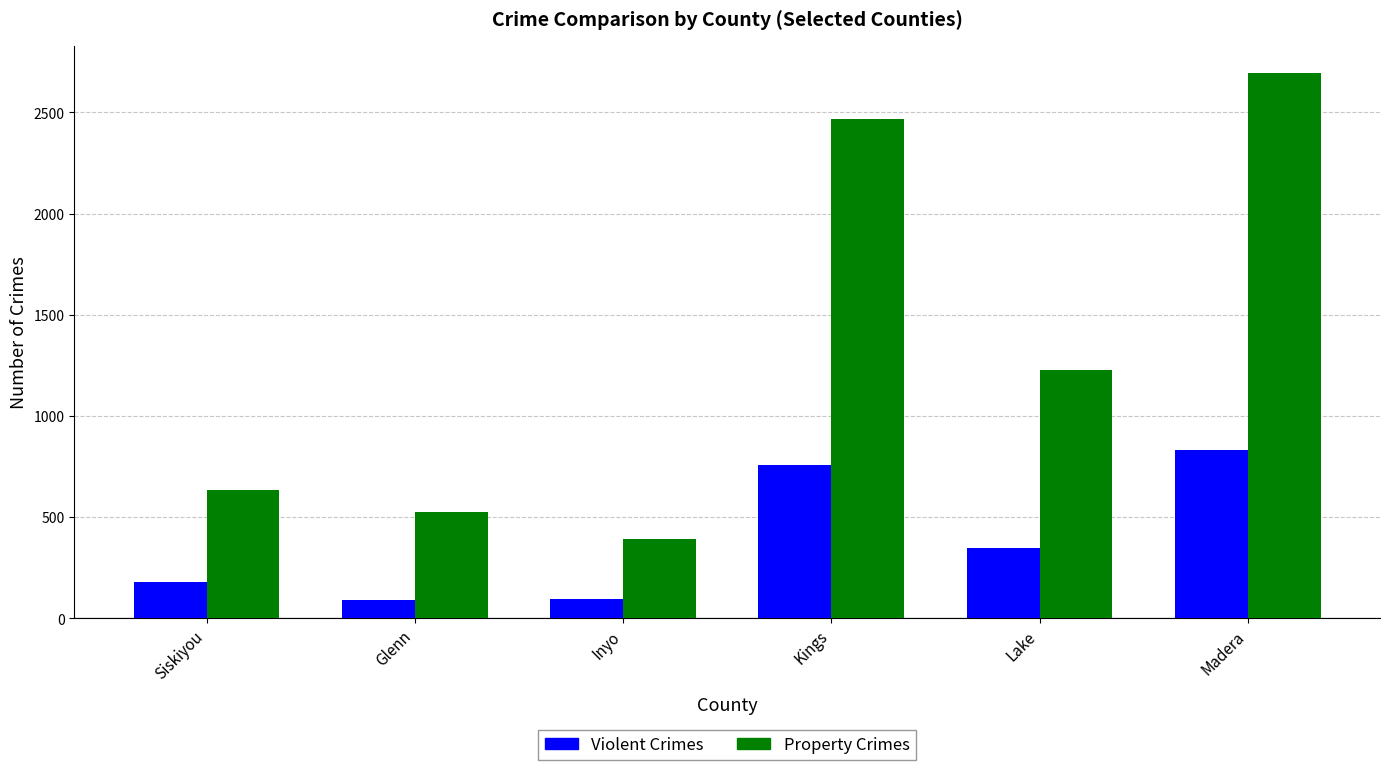

Rank the categories by Property Crimes value from highest to lowest.

Madera, Kings, Lake, Siskiyou, Glenn, Inyo